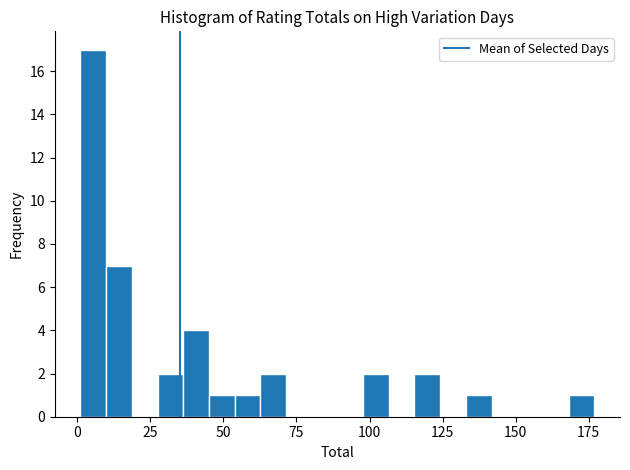

Around what value on the x-axis is the tallest bar? Give the approximate position of its centre, as read against the axis.

5